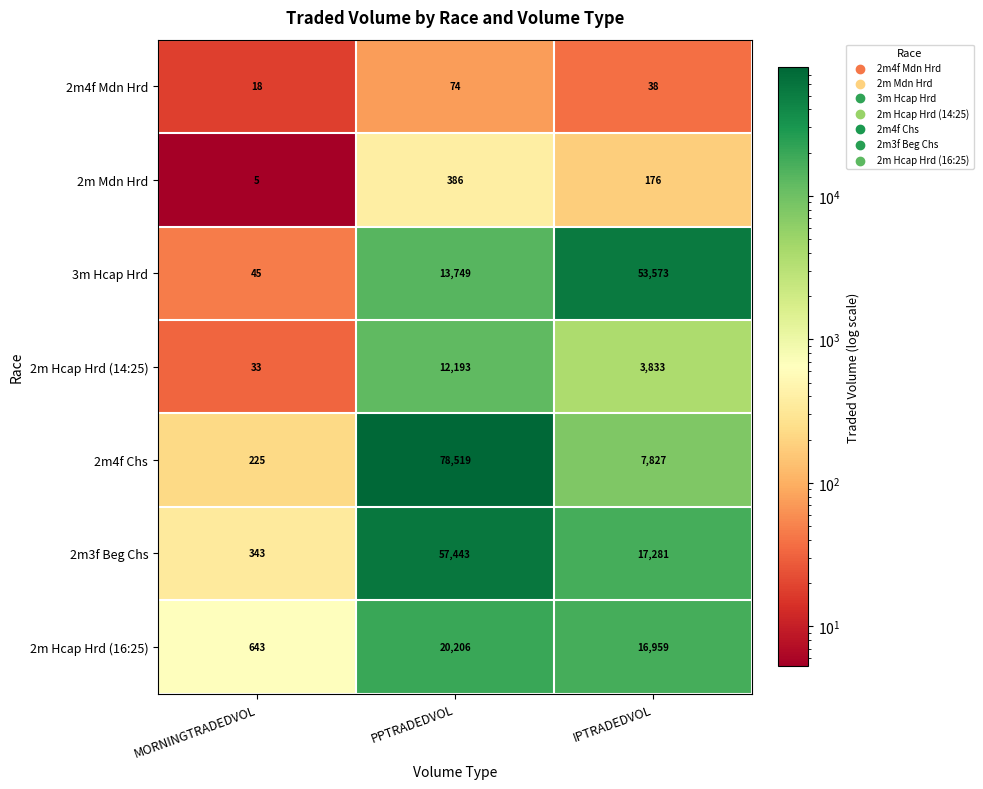

What is the difference between the maximum and second lowest values in the 2m Mdn Hrd series?

210